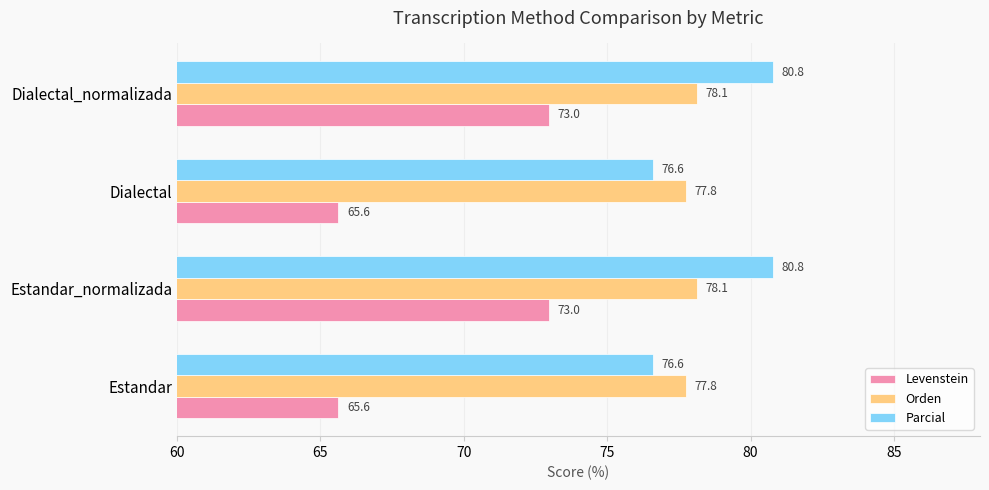

What is the difference between the maximum and second lowest values in the Parcial series?

4.2